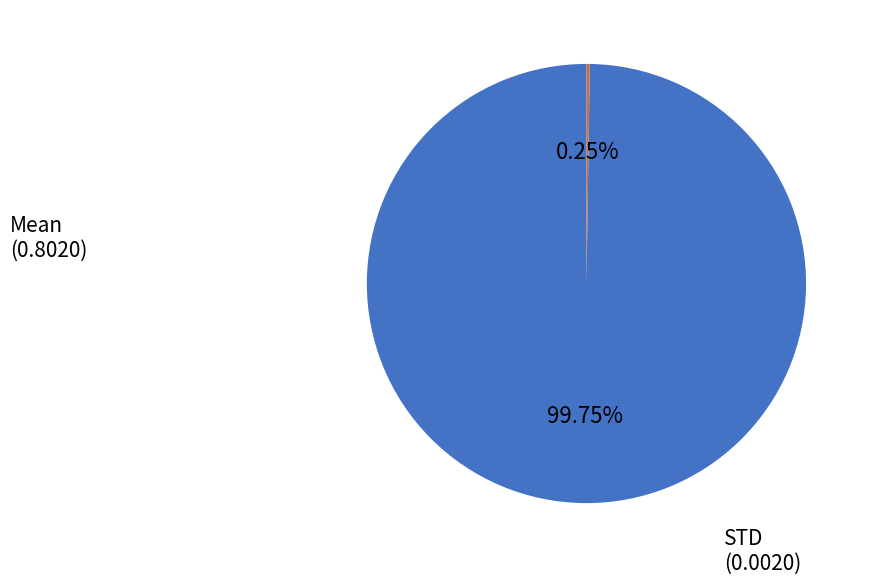

Does any single category account for the majority?

Yes